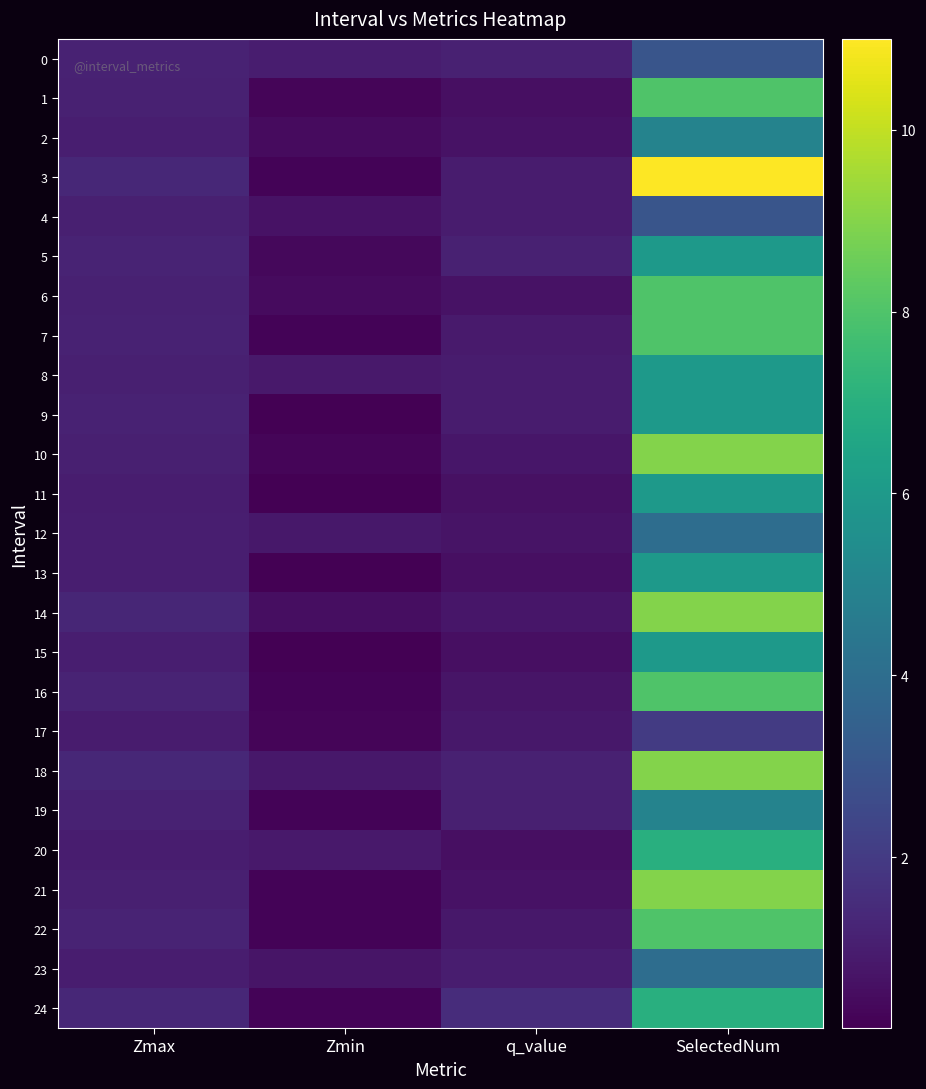

At q_value, list the series in order from smallest to largest.

13, 1, 20, 15, 11, 6, 21, 2, 12, 16, 10, 14, 22, 17, 7, 9, 3, 8, 4, 23, 19, 0, 5, 18, 24